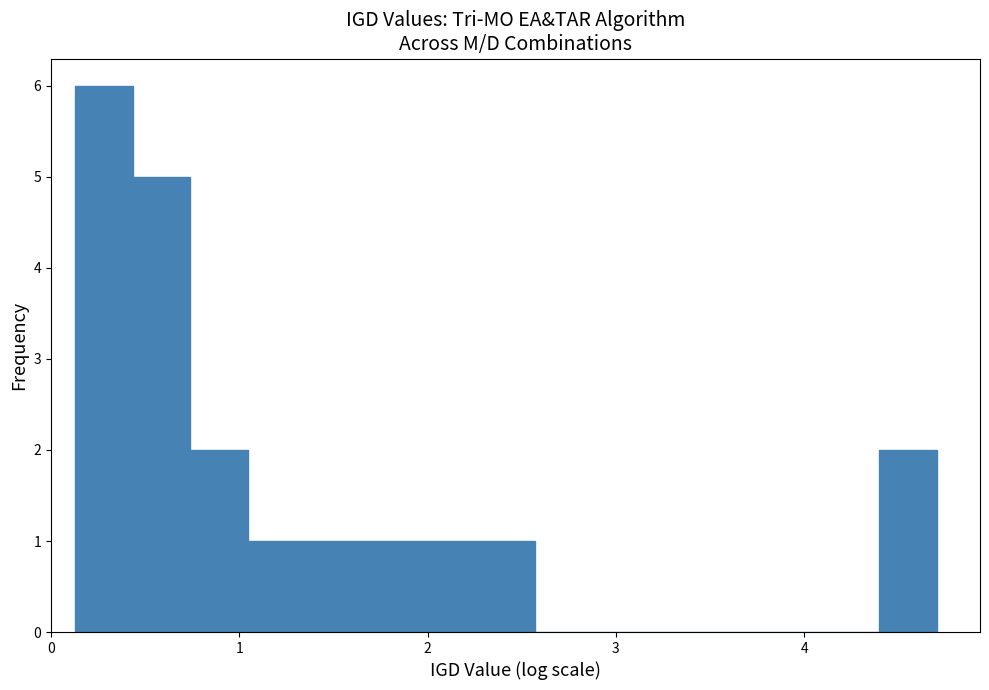

Around what value on the x-axis is the tallest bar? Give the approximate position of its centre, as read against the axis.

0.3